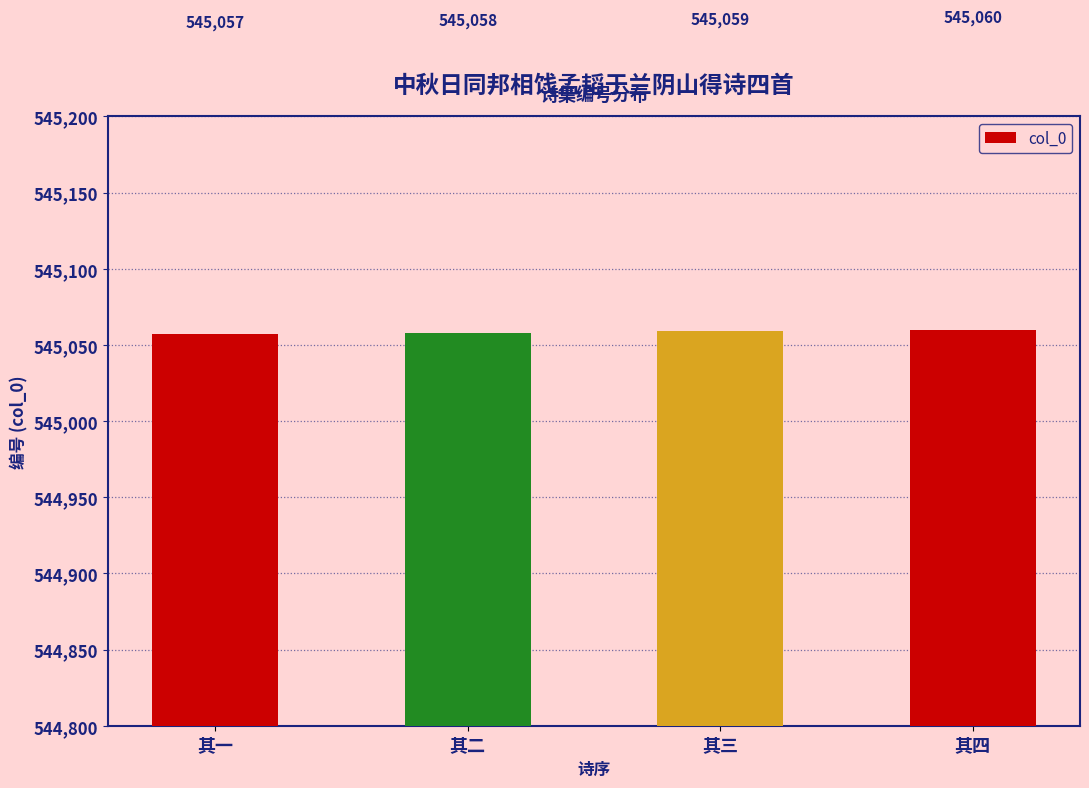

What is the difference between the maximum and second lowest values?

2